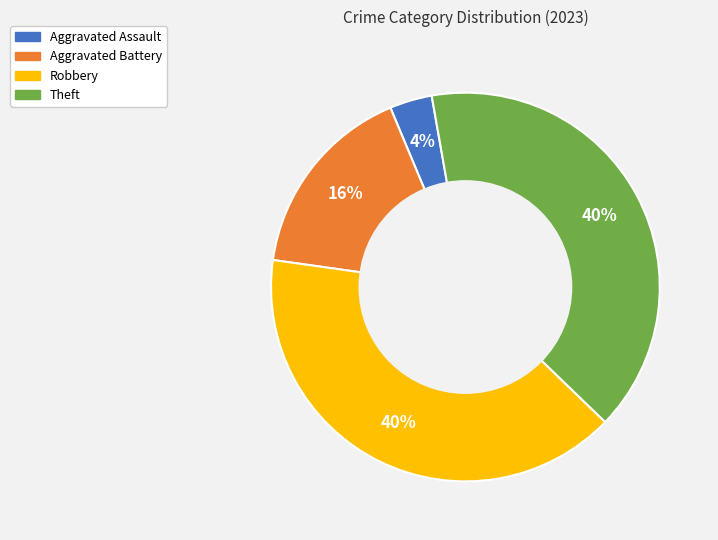

Does Robbery account for over 50% of the chart?

No